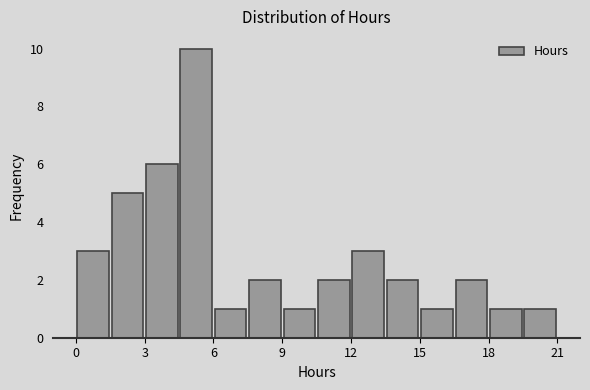

Around what value on the x-axis is the tallest bar? Give the approximate position of its centre, as read against the axis.

5.5